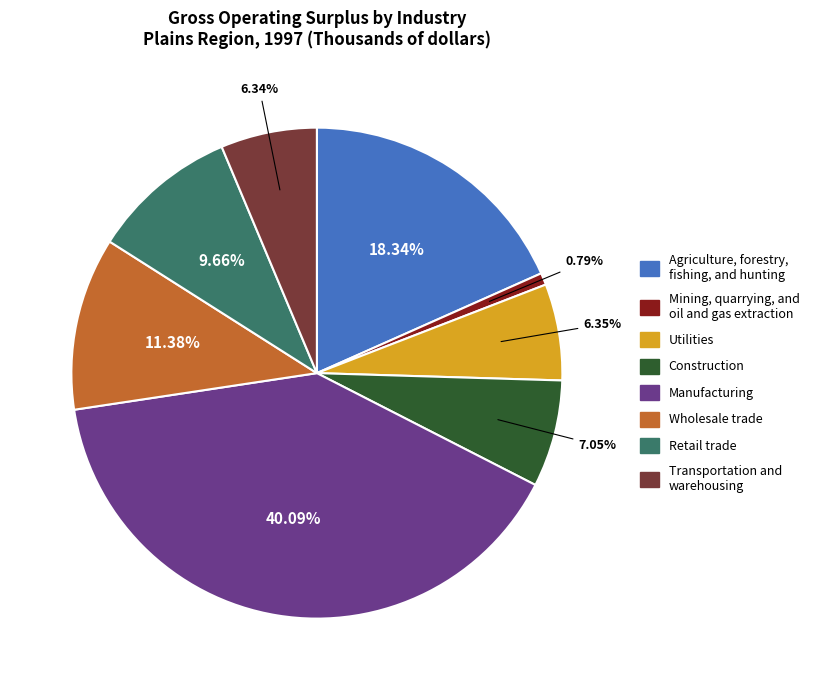

To the nearest percent, what portion does Mining, quarrying, and oil and gas extraction represent?

1%